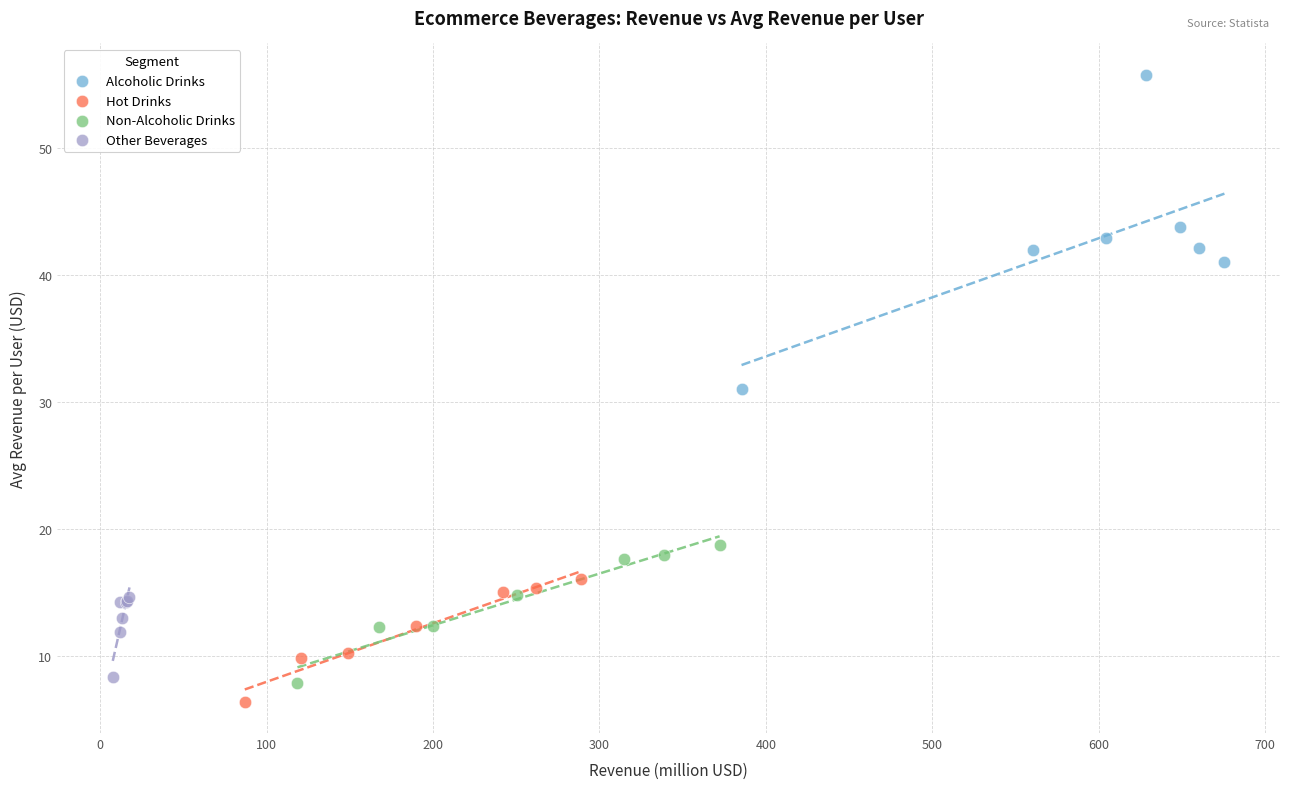

Which series has the largest Y range (max minus min)?

Alcoholic Drinks